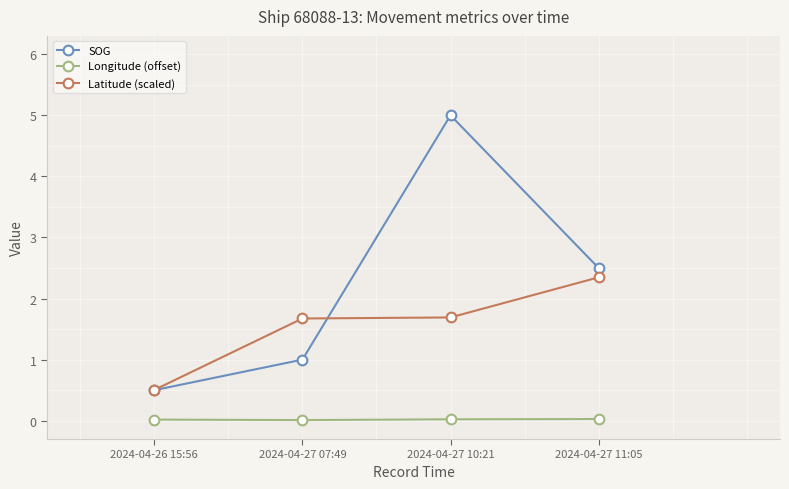

What is the maximum value shown in the chart?

5.0